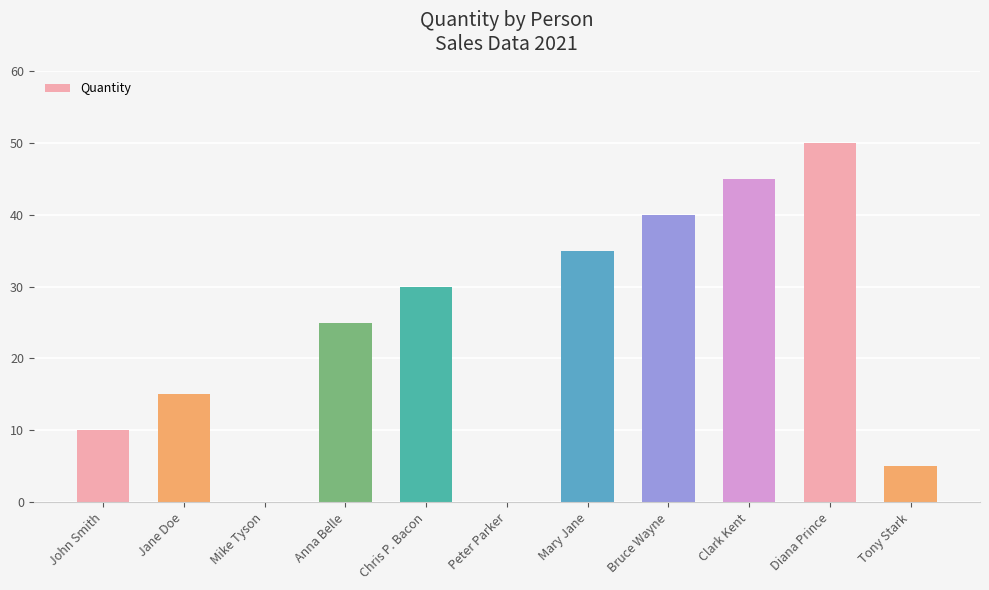

What is the greatest value displayed?

50